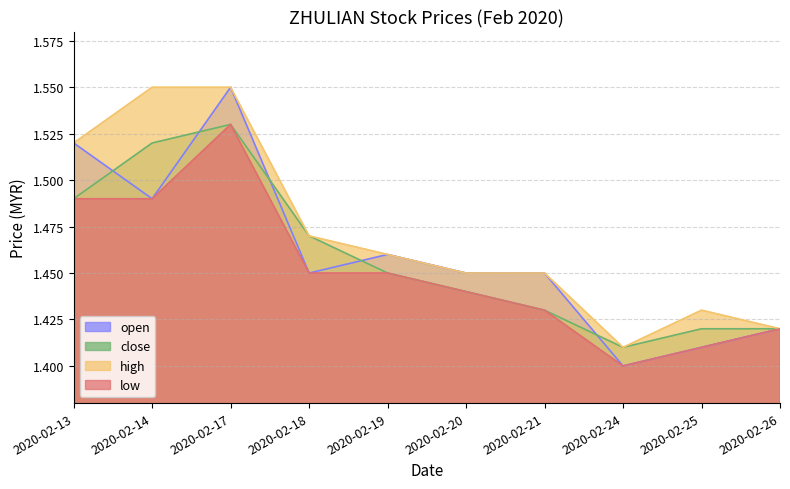

What are all the series names shown in the legend?

open, close, high, low